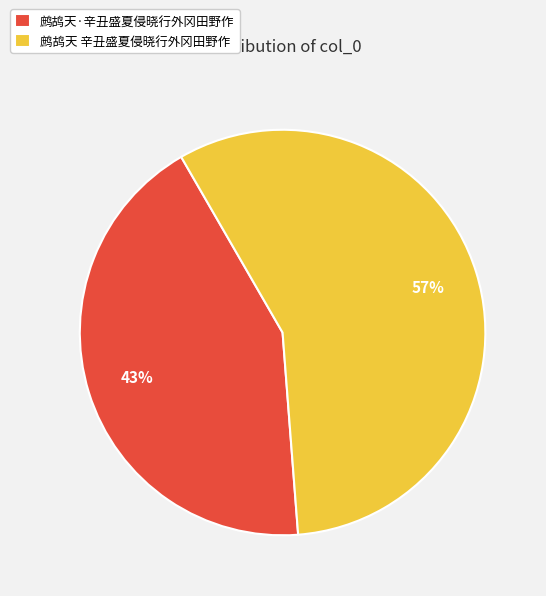

Do 鹧鸪天·辛丑盛夏侵晓行外冈田野作 and 鹧鸪天 辛丑盛夏侵晓行外冈田野作 together represent more than half of the pie?

Yes